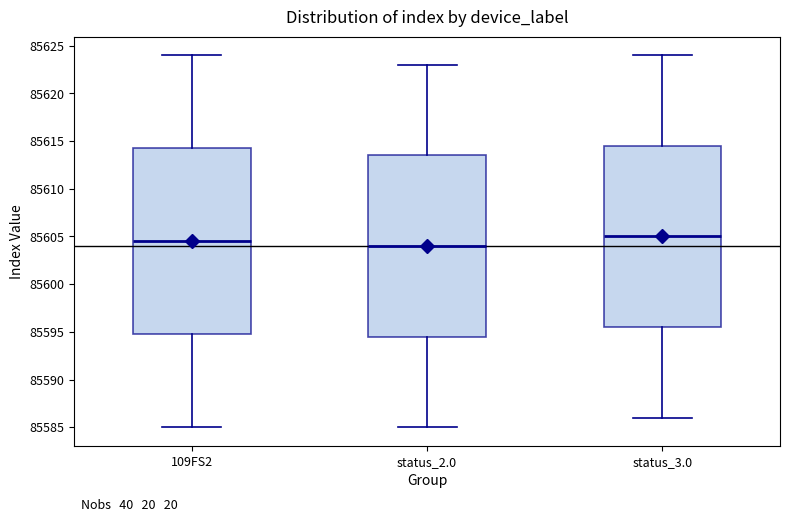

Where does the lower whisker of the box for 109FS2 end on the y-axis? The values are not printed on the chart, so give them approximately, as read against the axis.

85585.0